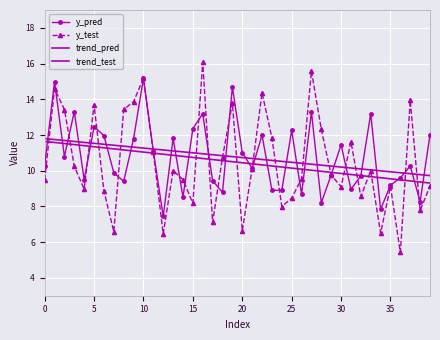

What is the value of the trend_test point at the 32nd from the left?

9.8